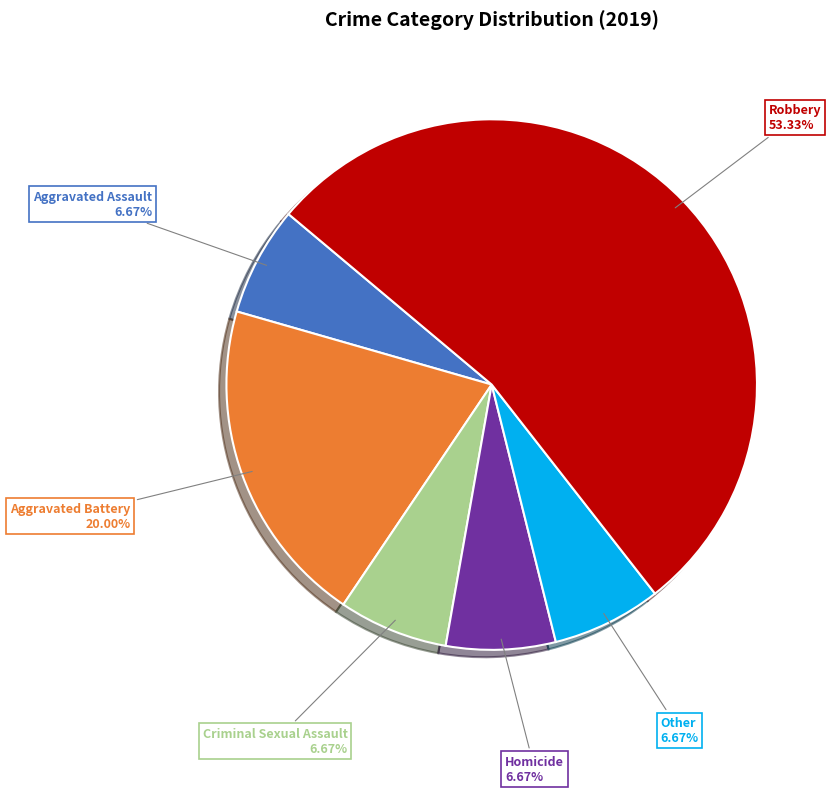

To the nearest percent, what is the average slice percentage?

17%